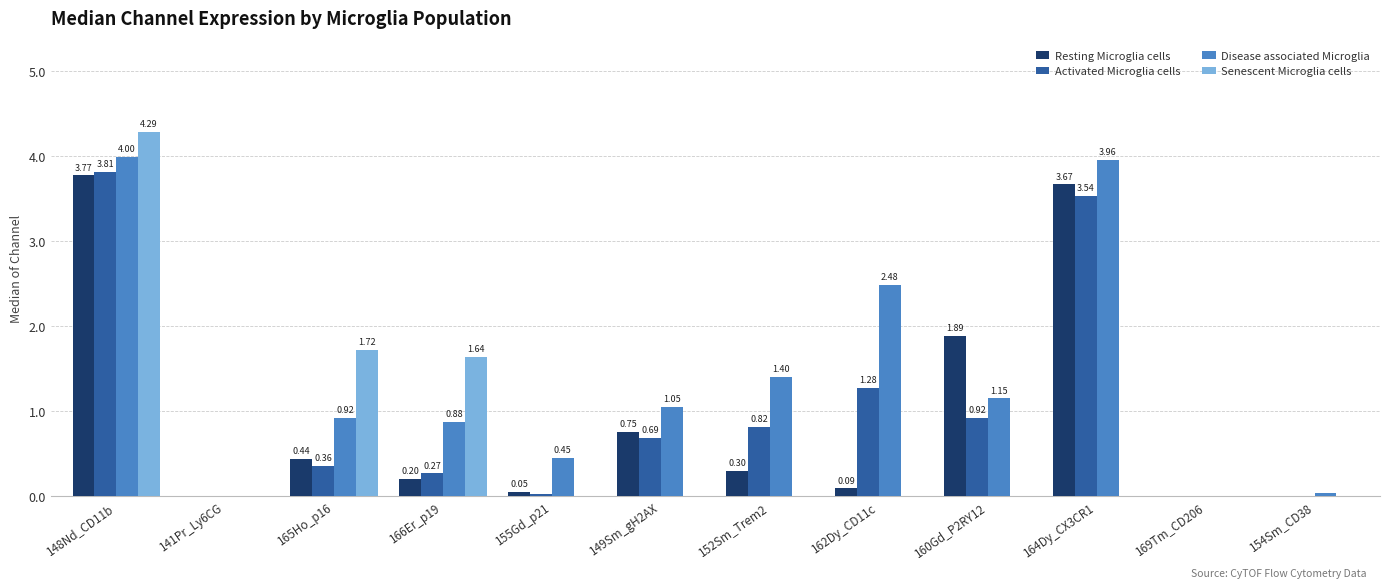

What is the total value across all series at 148Nd_CD11b?

15.9